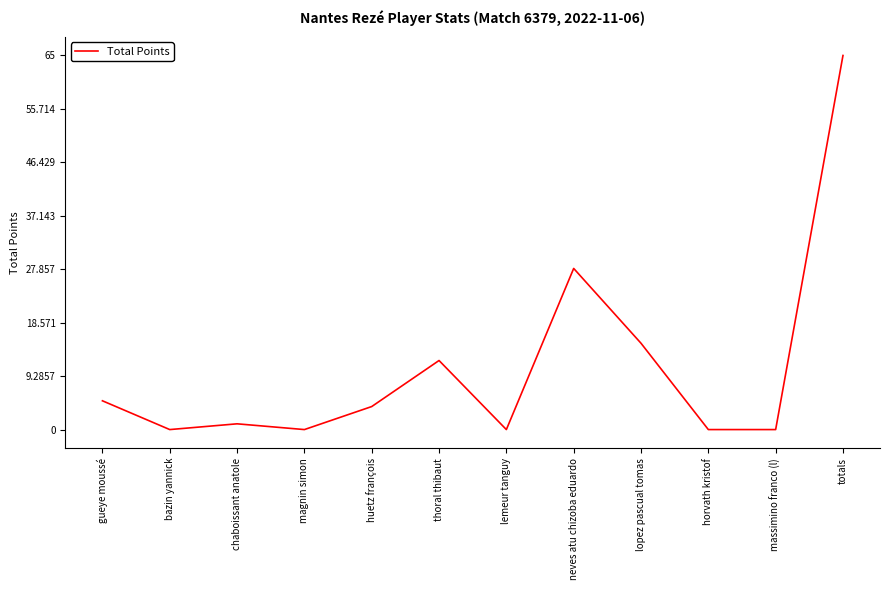

What is the change in value from gueye moussé to lemeur tanguy?

-5